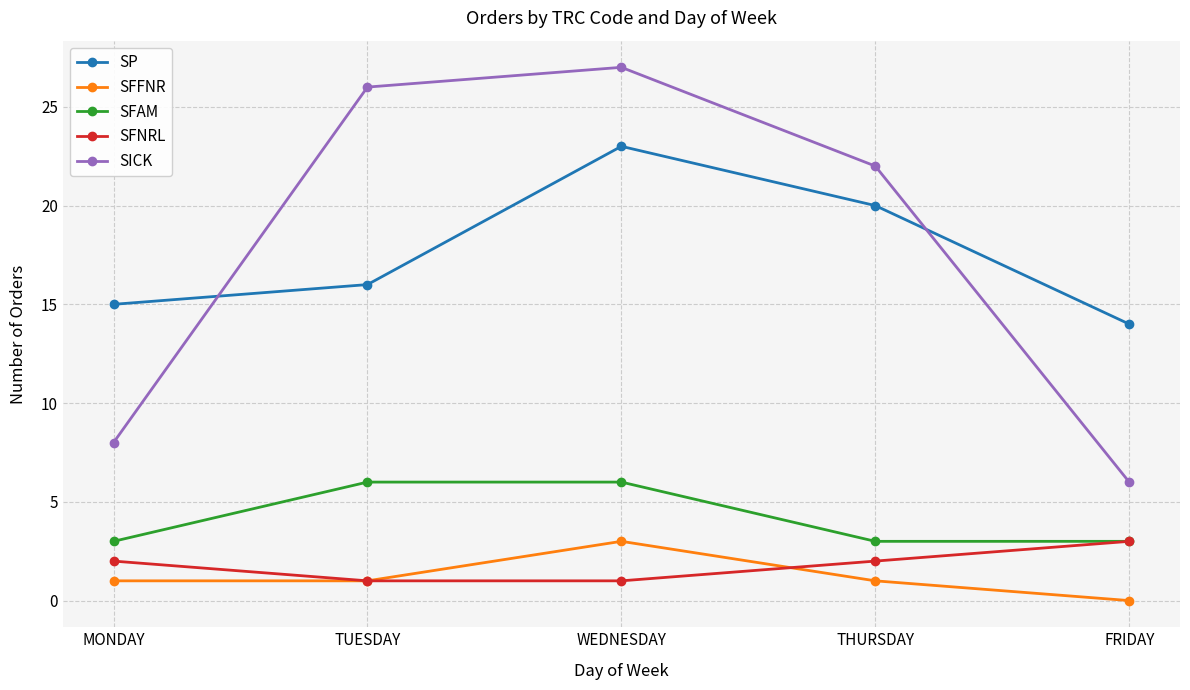

What is the sum of all SFNRL values?

9